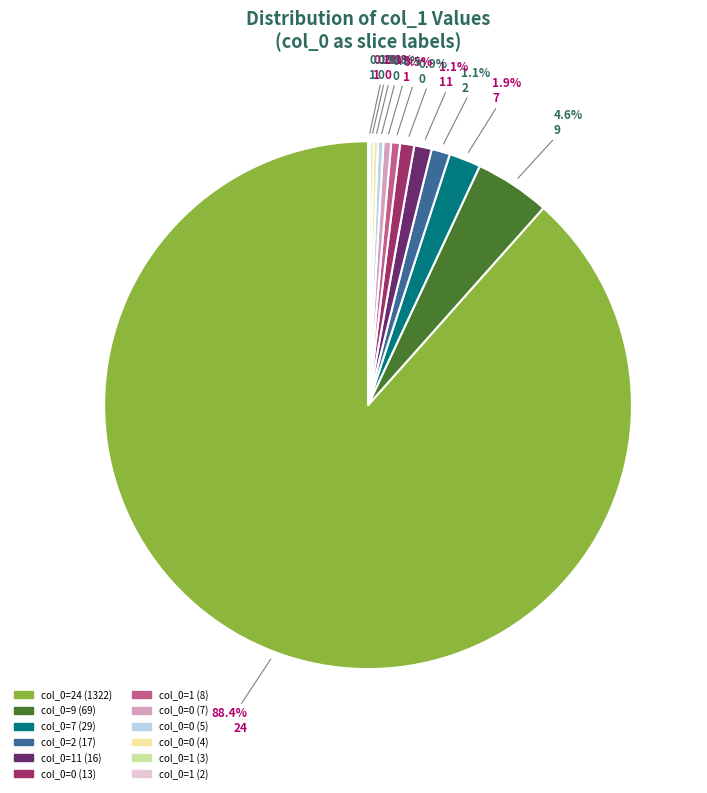

Does any single category account for the majority?

Yes